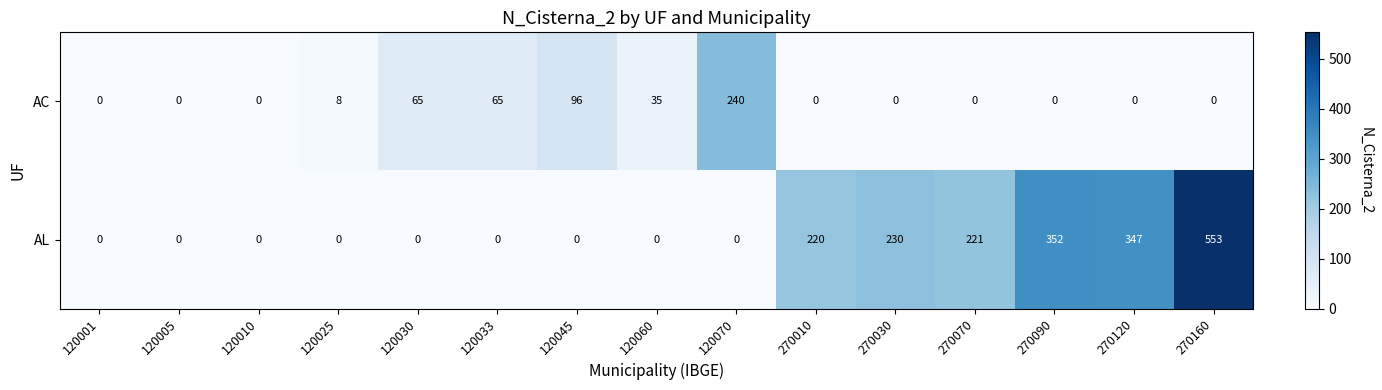

What is the total value across all series at 120060?

35